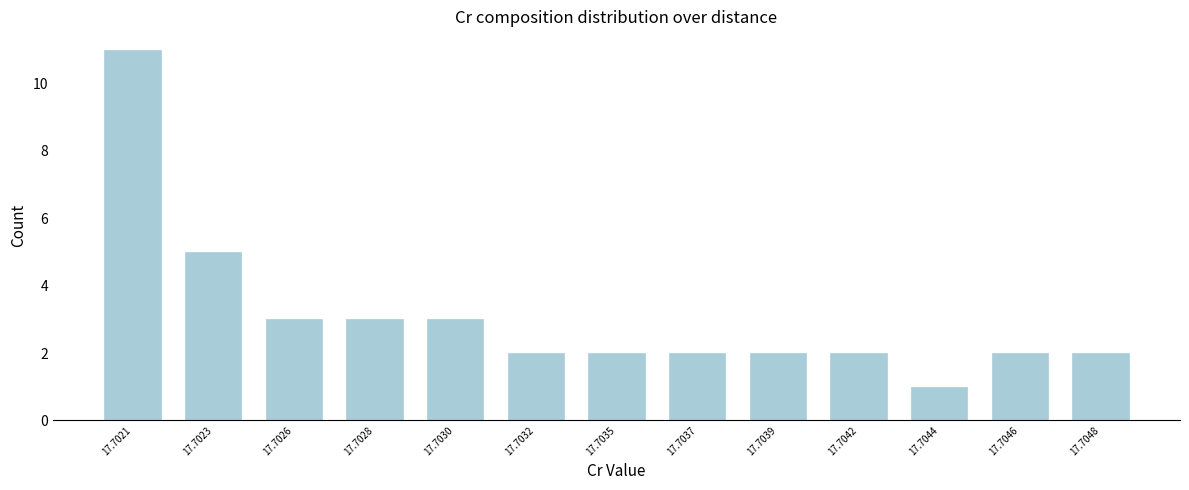

Reading left to right, list all the values displayed in this chart.

17.7021=11	17.7023=5	17.7026=3	17.7028=3	17.7030=3	17.7032=2	17.7035=2	17.7037=2	17.7039=2	17.7042=2	17.7044=1	17.7046=2	17.7048=2